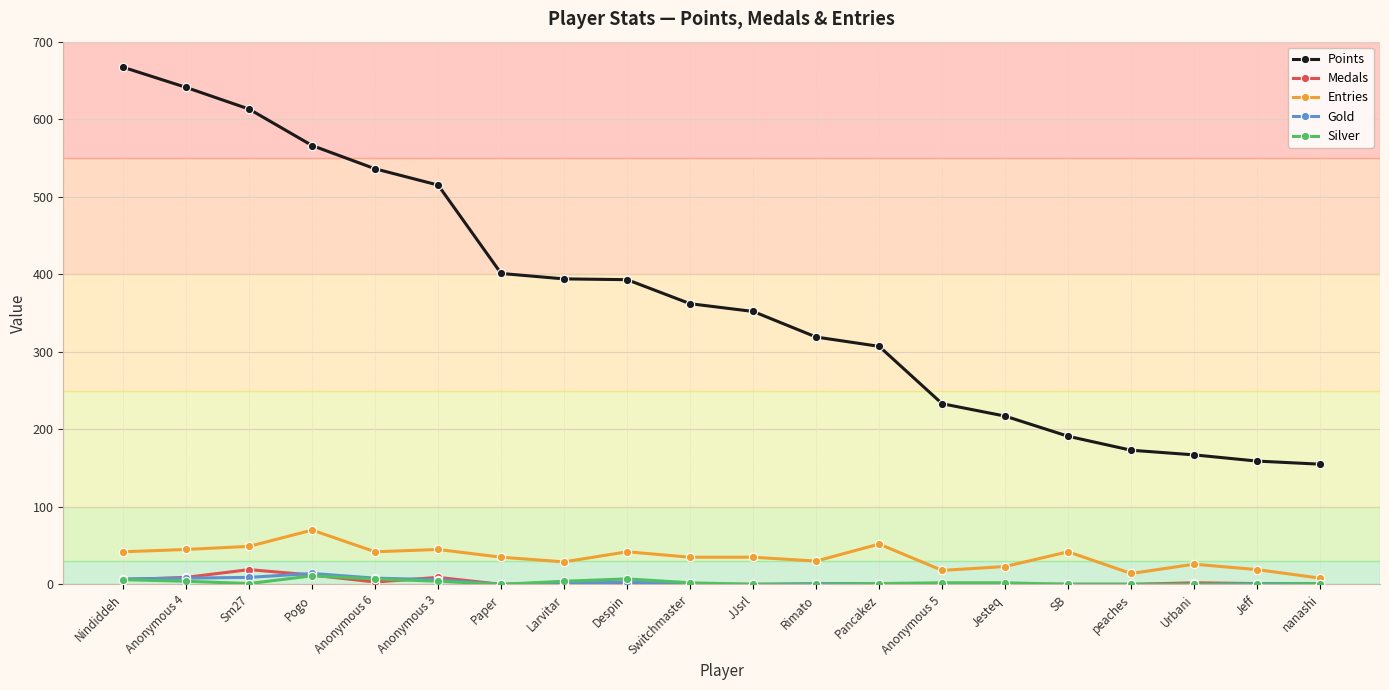

Is it true that Medals equals 0 at JJsrl?

True